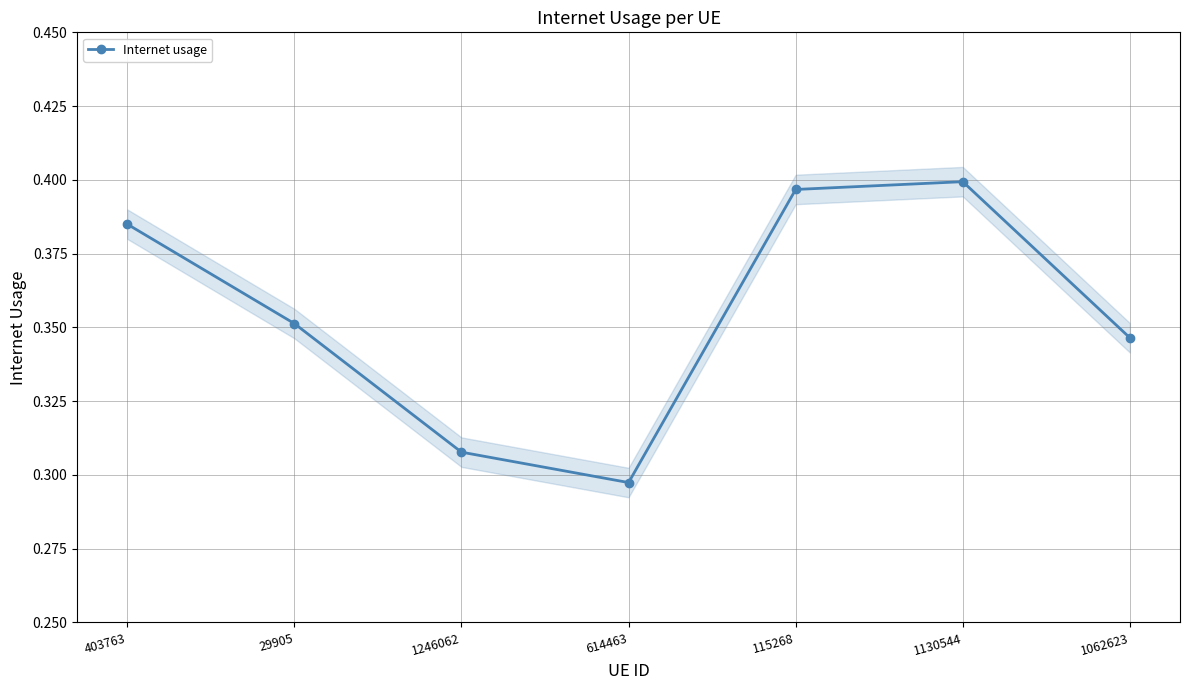

Read the value at 1246062.

0.3